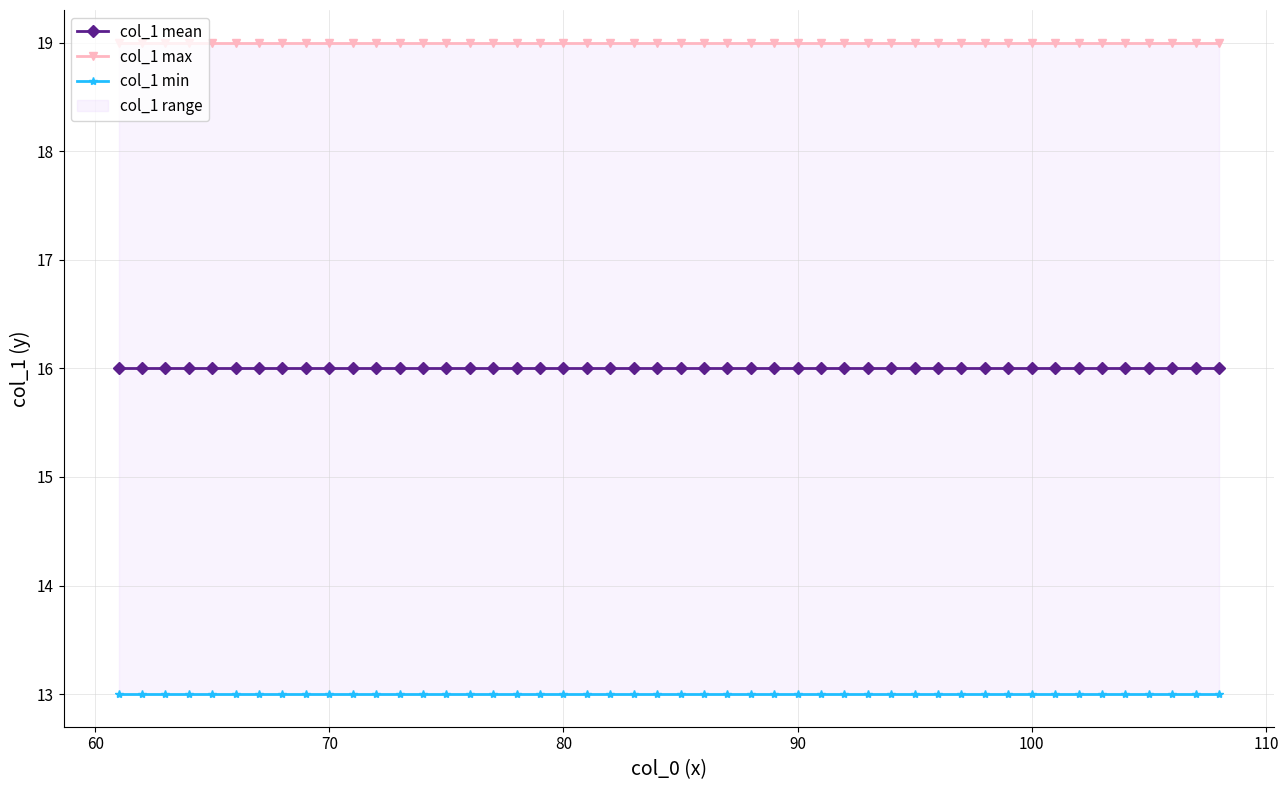

True or false: col_1_mean and col_1_max cross at least once.

False